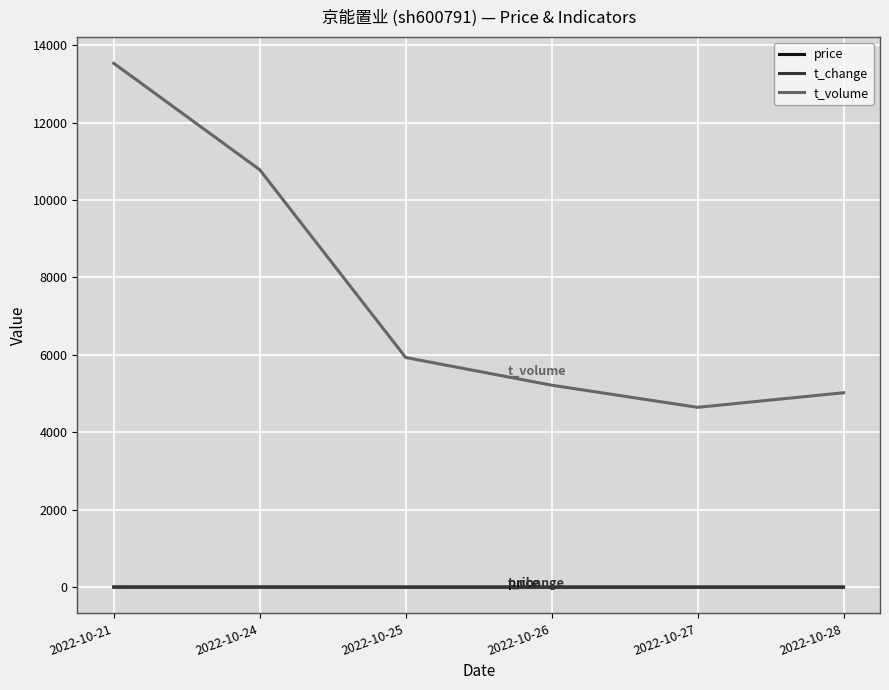

True or false: price and t_volume cross at least once.

False